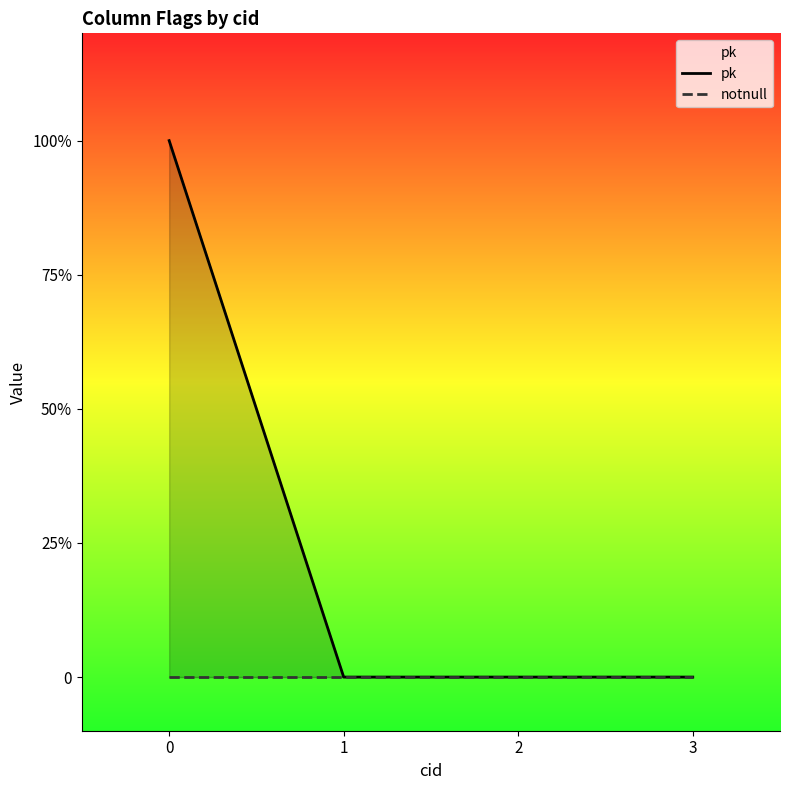

Which series changed the most between 0 and 1?

pk